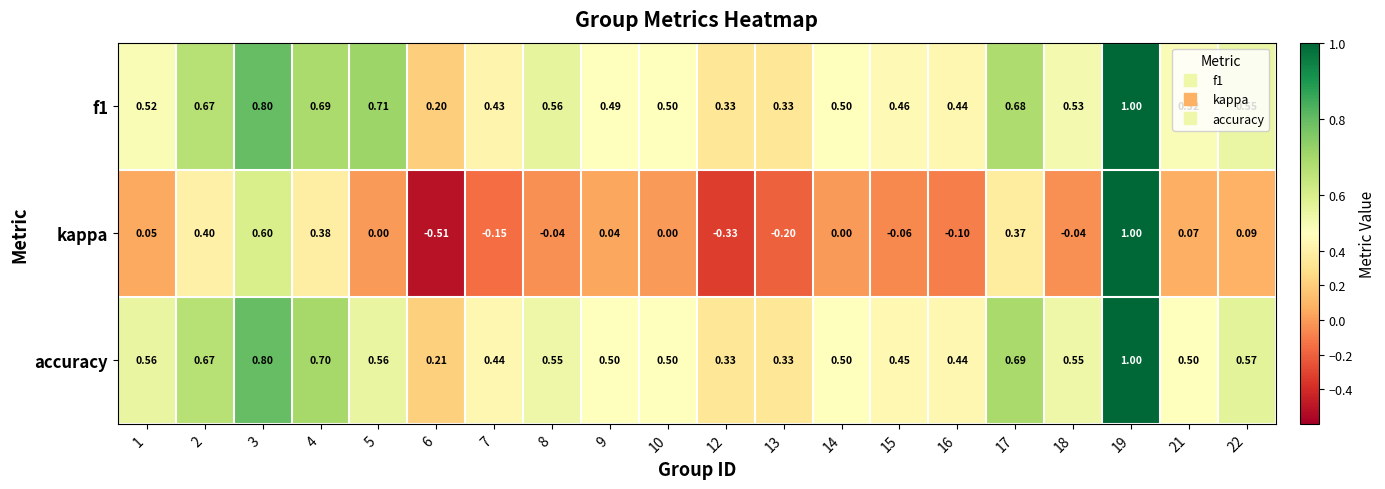

Is the value of f1 at 17 greater than the value of kappa at 6?

Yes